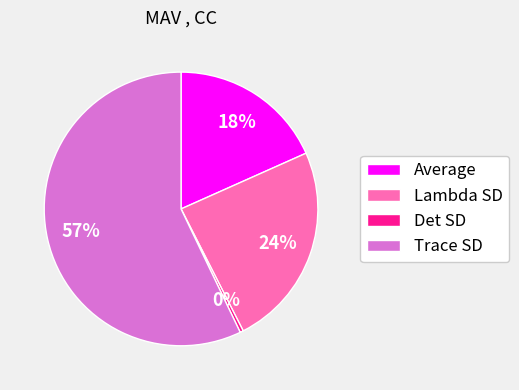

To the nearest percent, what is the difference between the Average and Det SD slice percentages?

18%